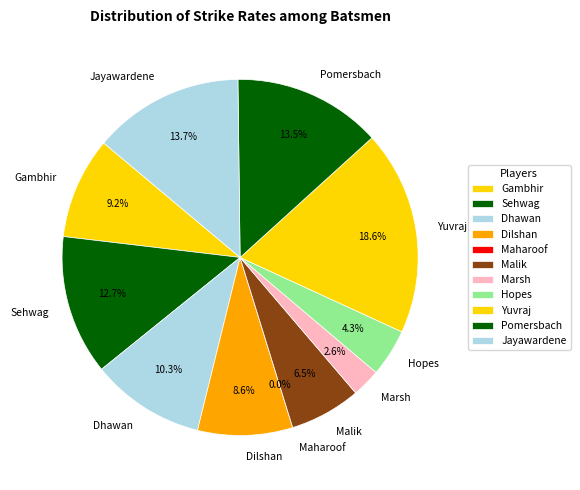

Which slice is the largest?

Yuvraj